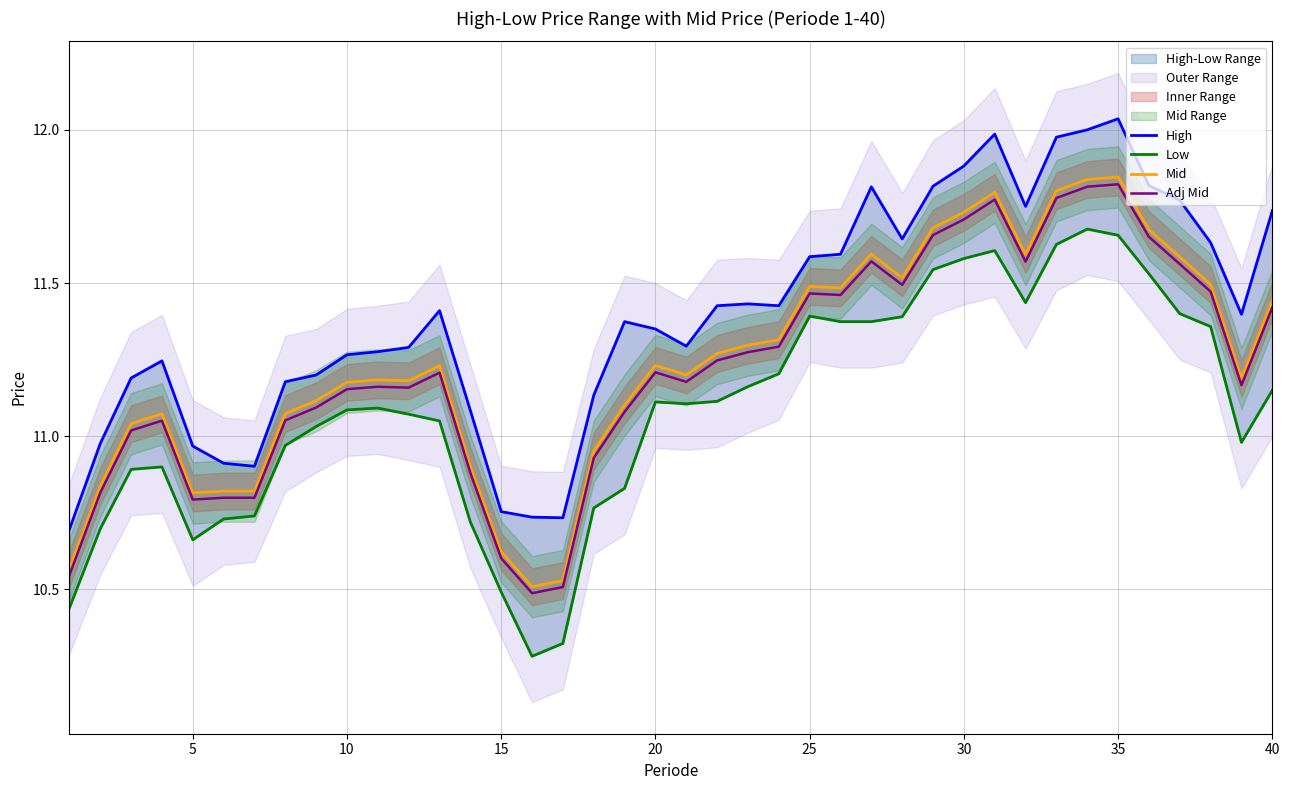

The value of Mid at 5 is 5.8. True or false?

False